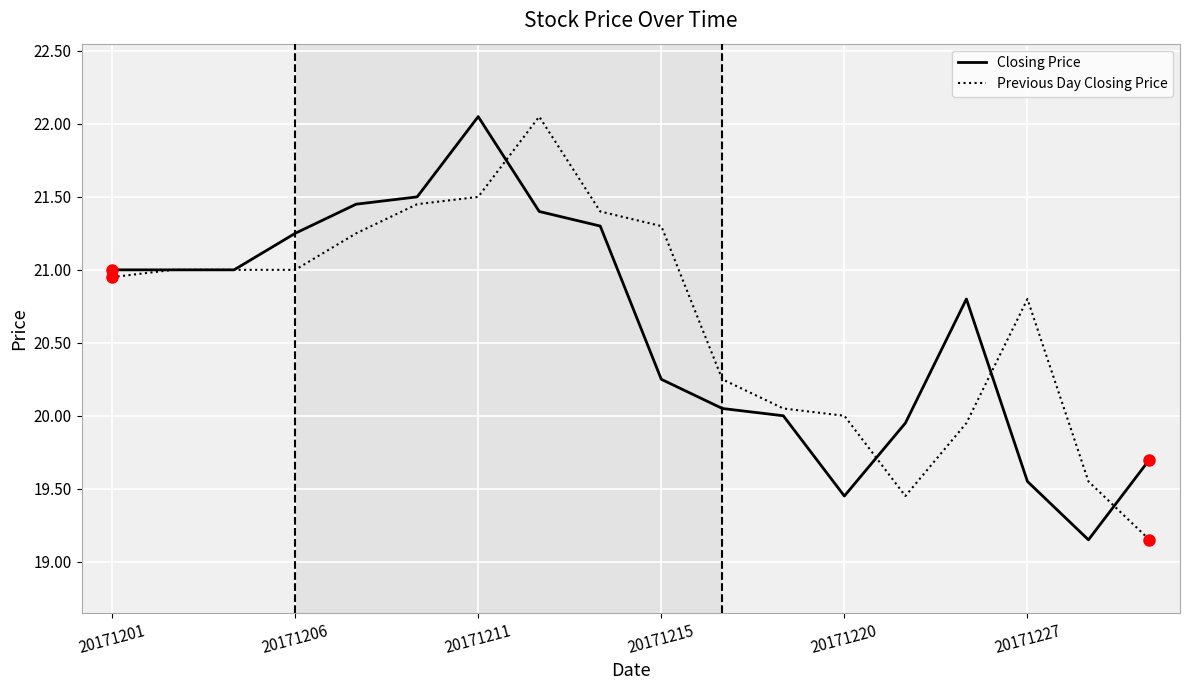

Is this an area chart (filled region under the line)?

No